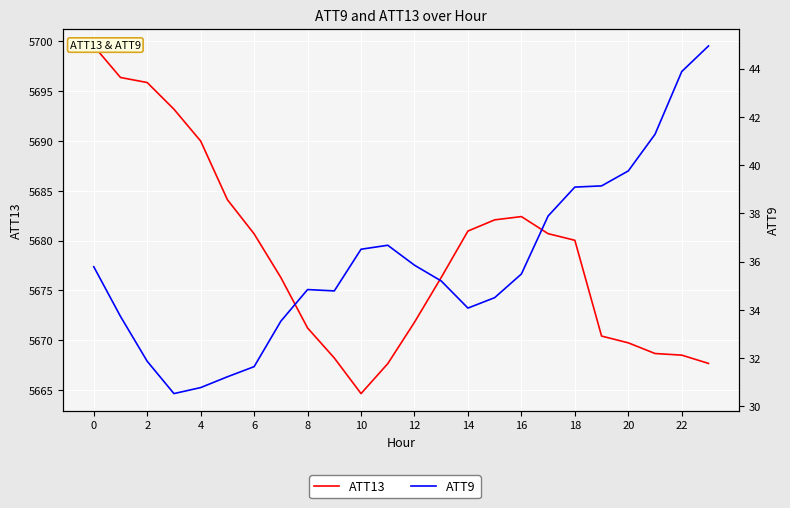

Reading left to right, what are all the values shown in this chart?

ATT13: 5699.5	5696.4	5695.9	5693.2	5690.0	5684.1	5680.7	5676.3	5671.2	5668.2	5664.6	5667.6	5671.8	5676.3	5681.0	5682.1	5682.4	5680.7	5680.0	5670.4	5669.7	5668.7	5668.5	5667.7
ATT9: 35.8	33.7	31.9	30.5	30.8	31.2	31.6	33.5	34.8	34.8	36.5	36.7	35.9	35.2	34.1	34.5	35.5	37.9	39.1	39.1	39.8	41.3	43.9	44.9